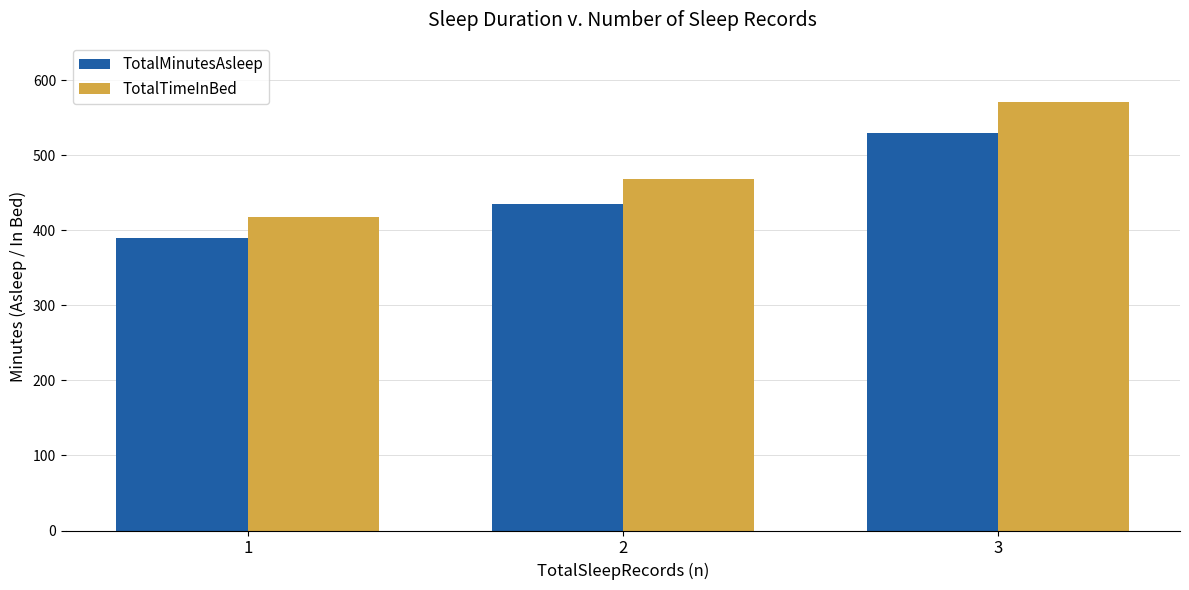

Is the value of TotalTimeInBed at 2 greater than the value of TotalMinutesAsleep at 3?

No